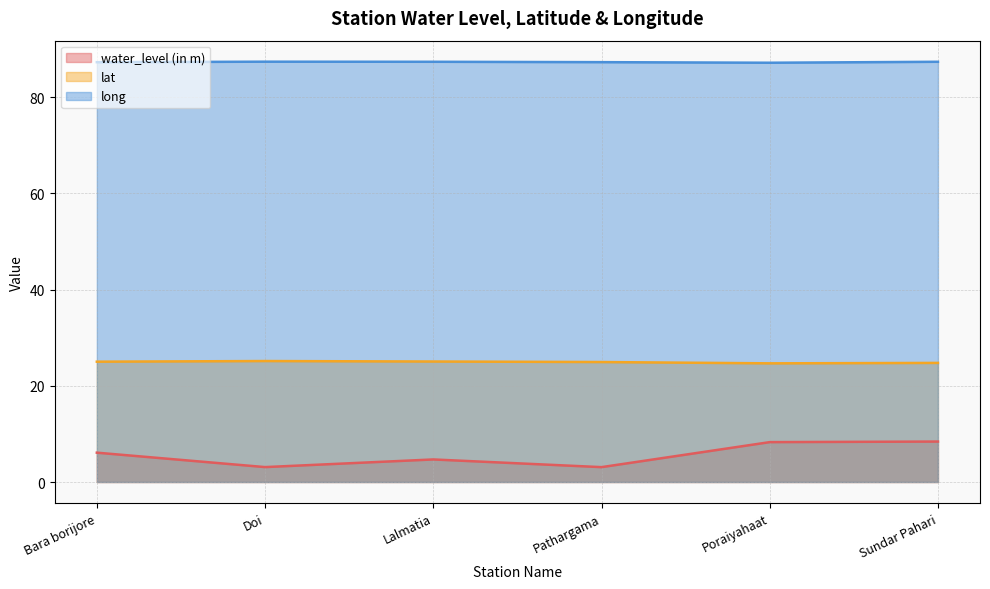

Which series has the largest total across all categories?

long